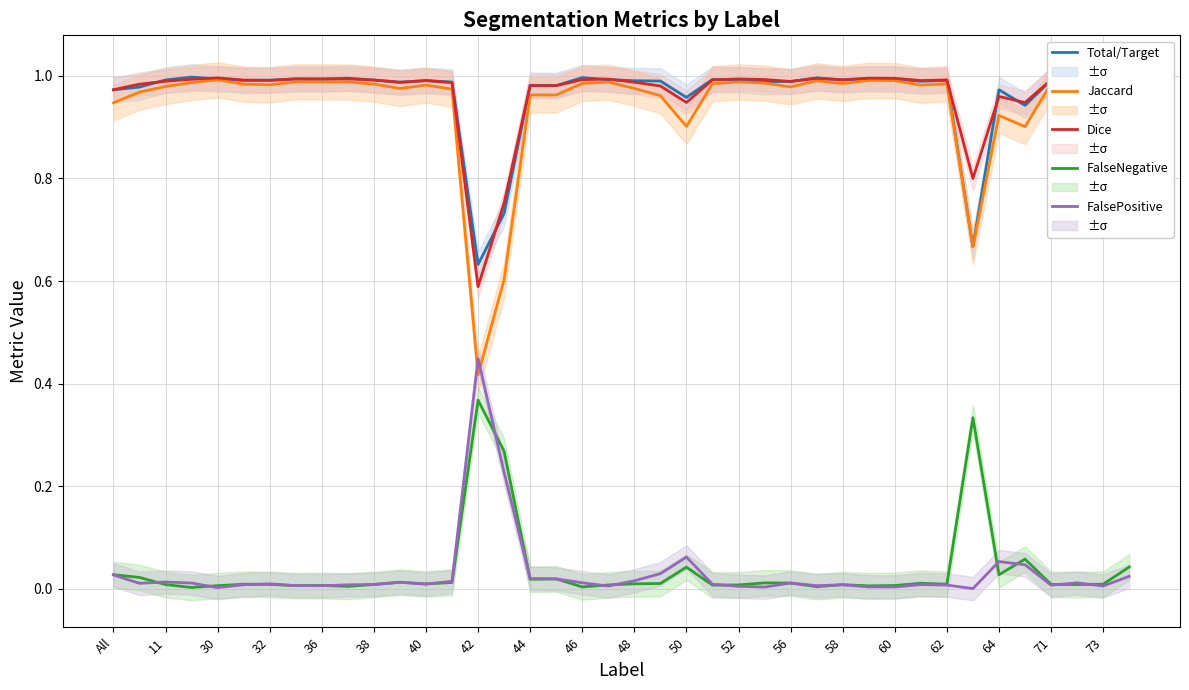

Which series has the largest range (max minus min)?

Jaccard